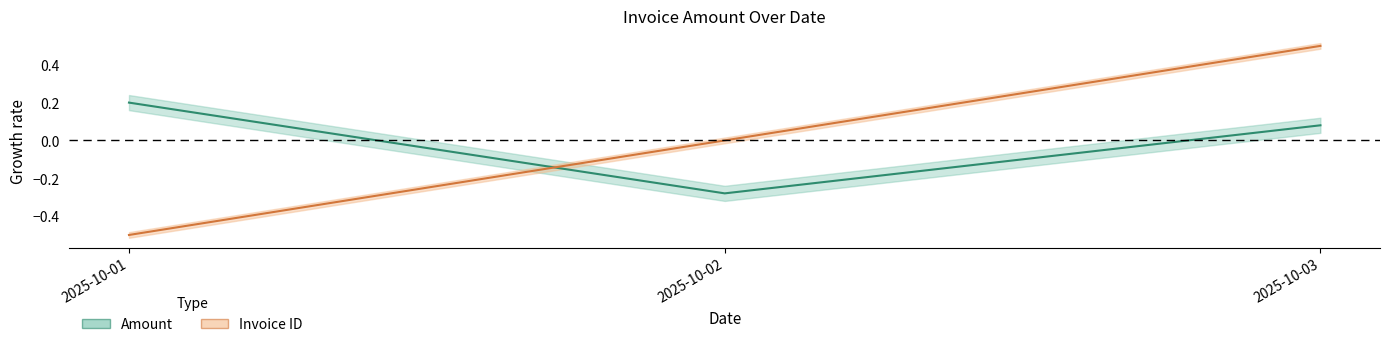

Which series has the largest range (max minus min)?

Invoice ID